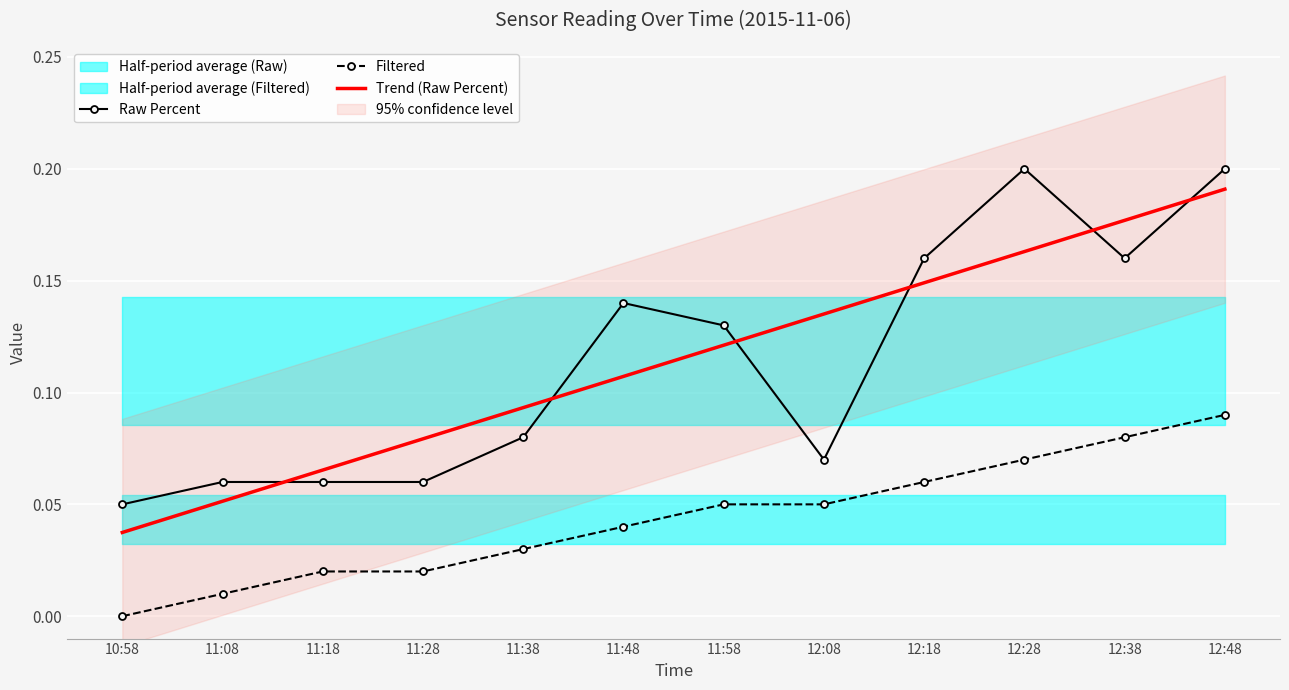

What is the difference between the second highest and minimum values in the Filtered series?

0.1